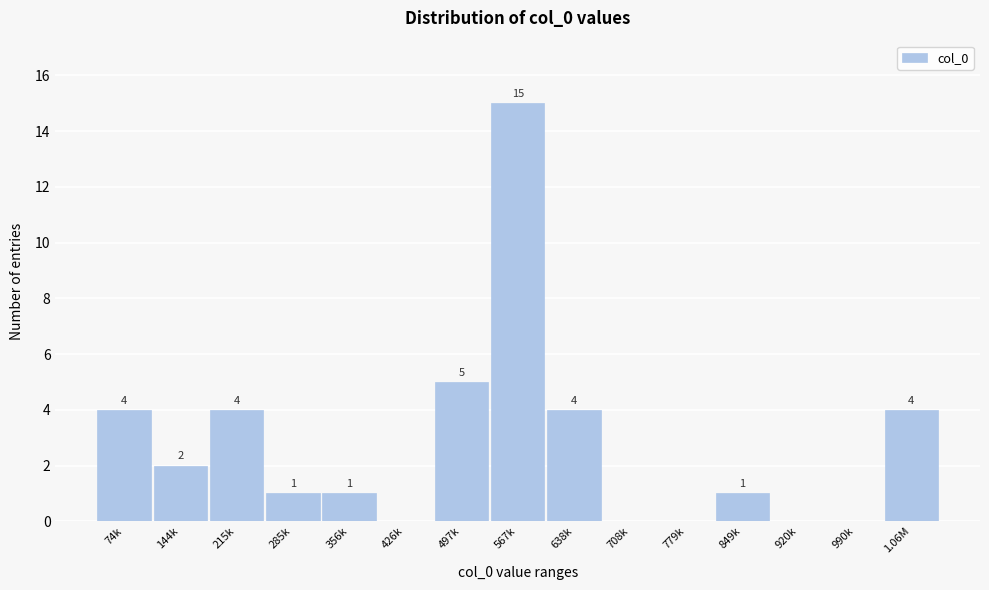

Reading left to right, transcribe all the data shown in this chart.

74k=4	144k=2	215k=4	285k=1	356k=1	426k=0	497k=5	567k=15	638k=4	708k=0	779k=0	849k=1	920k=0	990k=0	1.06M=4